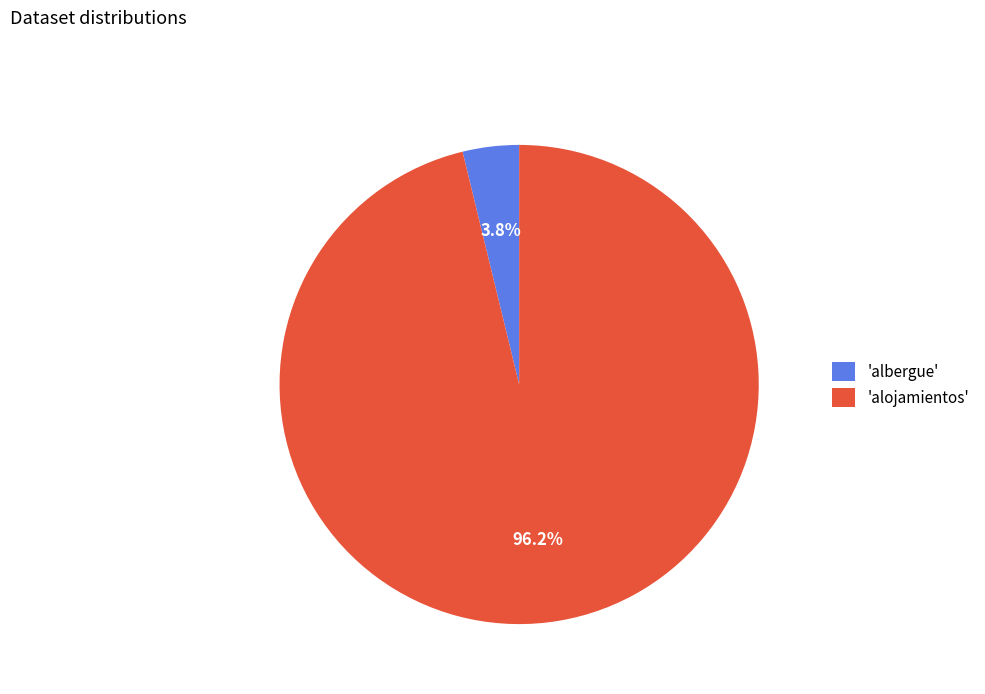

Which has a higher value, 'alojamientos' or 'albergue'?

'alojamientos'